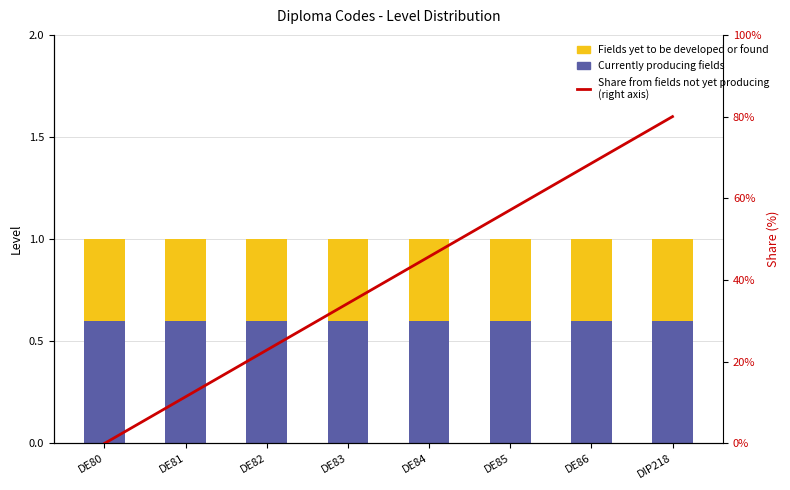

Is the value of Fields yet to be developed or found at DE81 greater than the value of Share from fields not yet producing
(right axis) at DE82?

No